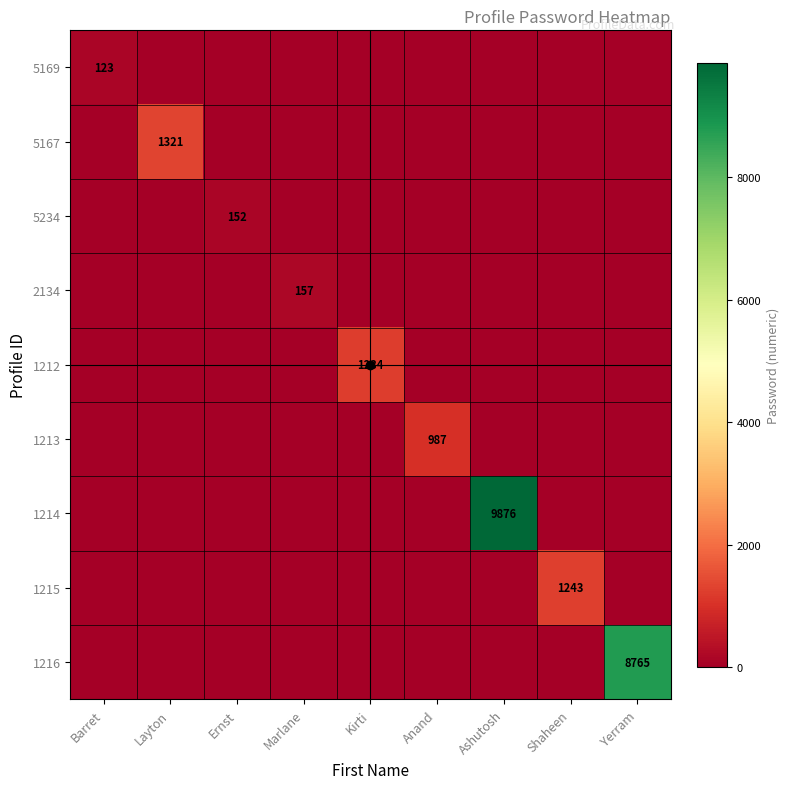

How many distinct data groups are displayed?

9